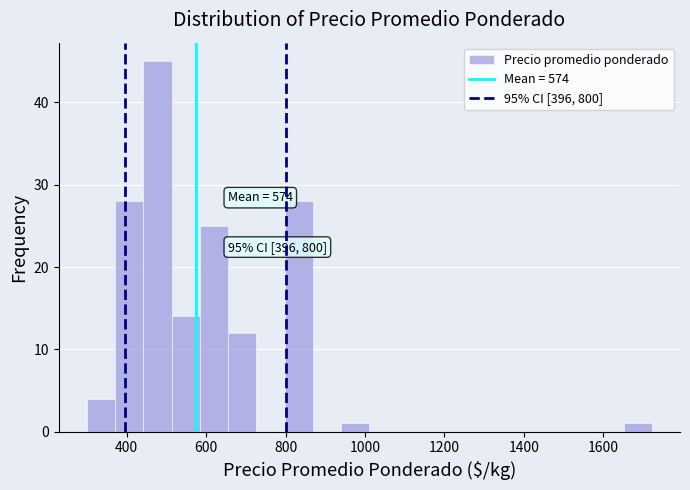

Around what value on the x-axis is the tallest bar? Give the approximate position of its centre, as read against the axis.

480